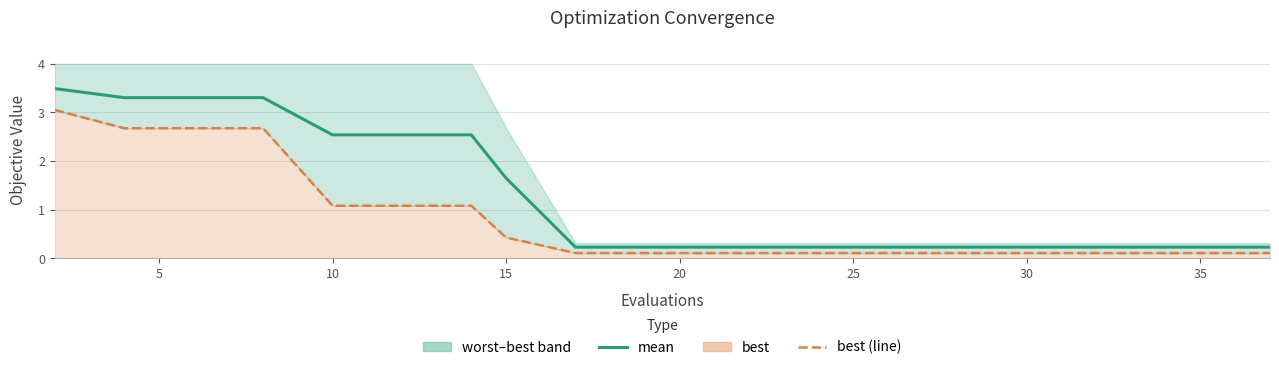

Reading right to left, what are all the values shown in this chart?

mean: 0.2	0.2	0.2	0.2	0.2	0.2	0.2	0.2	0.2	0.2	0.2	0.2	1.7	2.5	2.5	2.5	3.3	3.3	3.3	3.5
best (line): 0.1	0.1	0.1	0.1	0.1	0.1	0.1	0.1	0.1	0.1	0.1	0.1	0.4	1.1	1.1	1.1	2.7	2.7	2.7	3.1